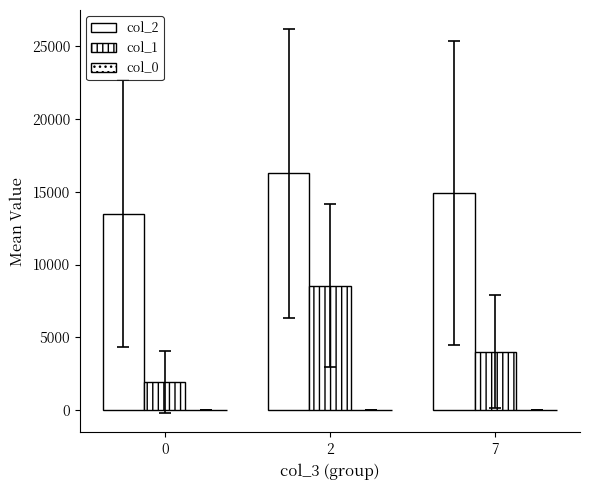

List the labels in order of col_1 value, largest first.

2, 7, 0